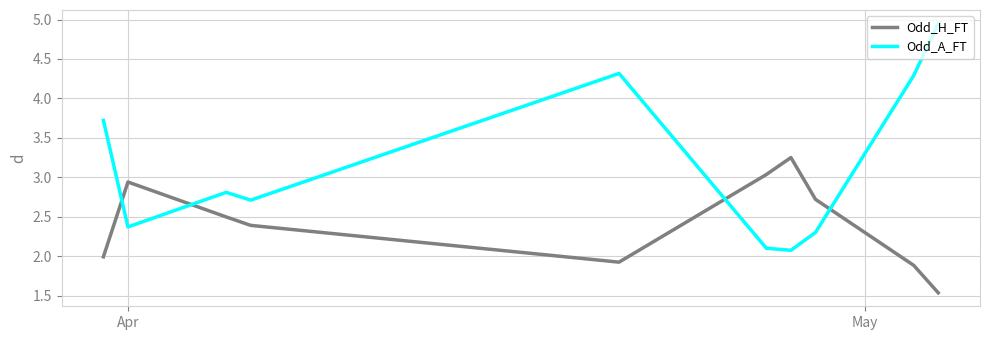

Rank the series by their maximum value, from lowest to highest.

Odd_H_FT, Odd_A_FT